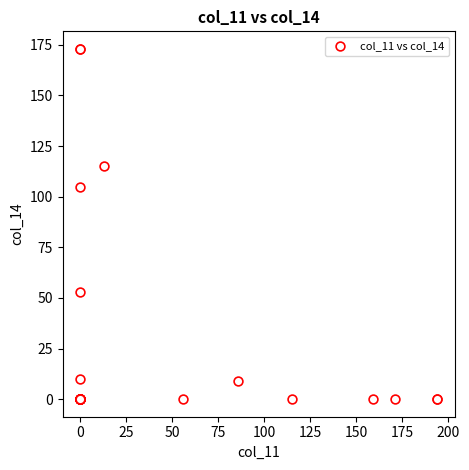

What Y value in the scatter plot is closest to 86?

105